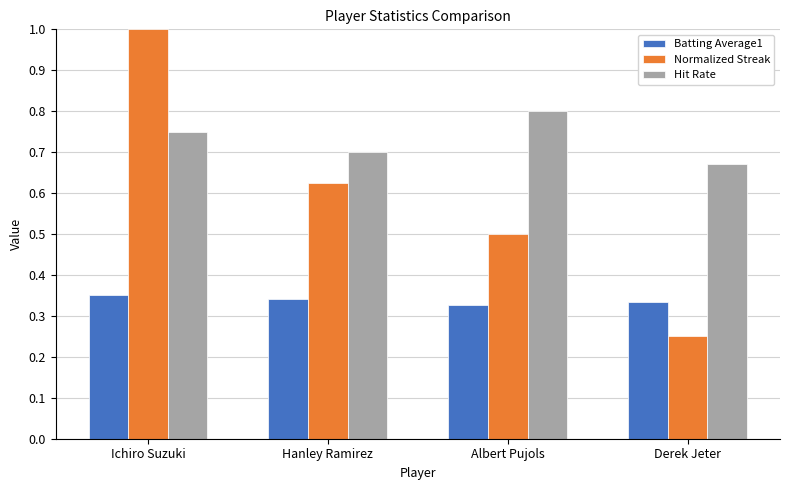

What is the sum of all Normalized Streak values?

2.4